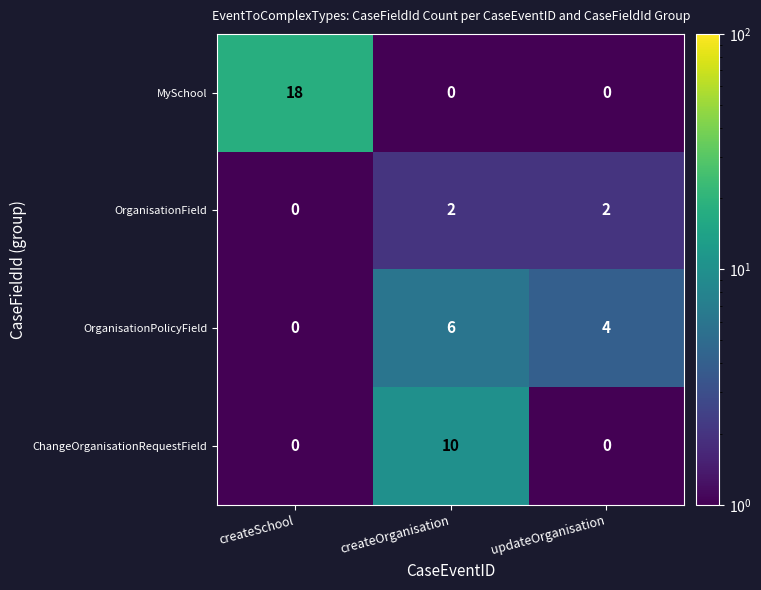

Which series has the largest total across all categories?

MySchool